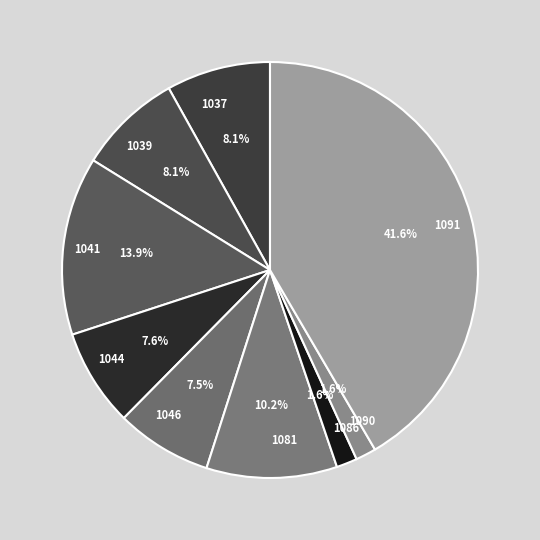

Approximately how many times larger is the value at 1039 compared to 1044?

1.1